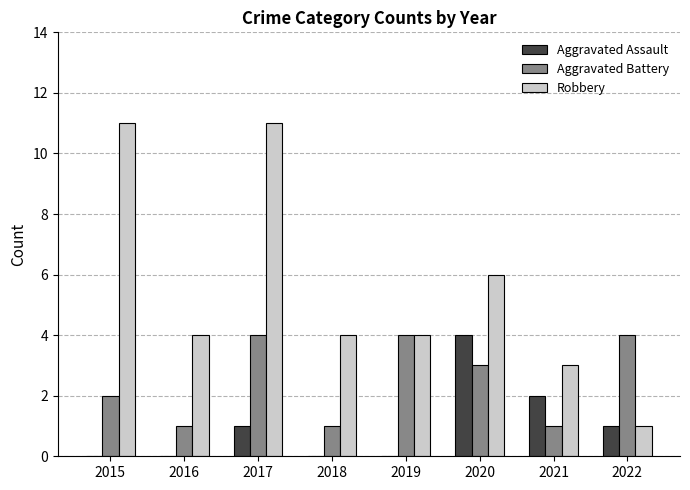

Reading left to right, transcribe all the data shown in this chart.

Aggravated Assault: 2015=0	2016=0	2017=1	2018=0	2019=0	2020=4	2021=2	2022=1
Aggravated Battery: 2015=2	2016=1	2017=4	2018=1	2019=4	2020=3	2021=1	2022=4
Robbery: 2015=11	2016=4	2017=11	2018=4	2019=4	2020=6	2021=3	2022=1